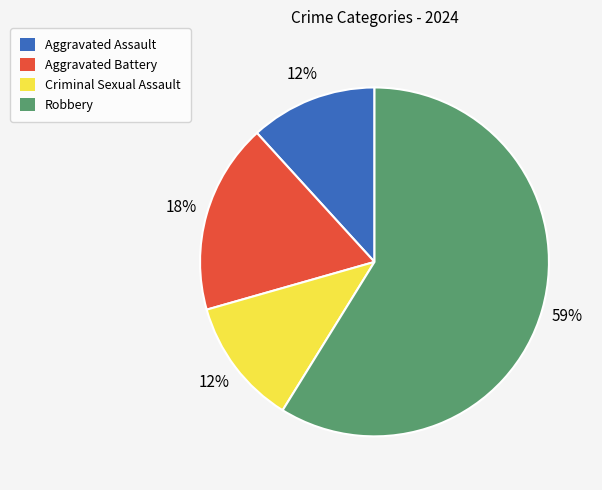

How many slices are in this pie chart?

4